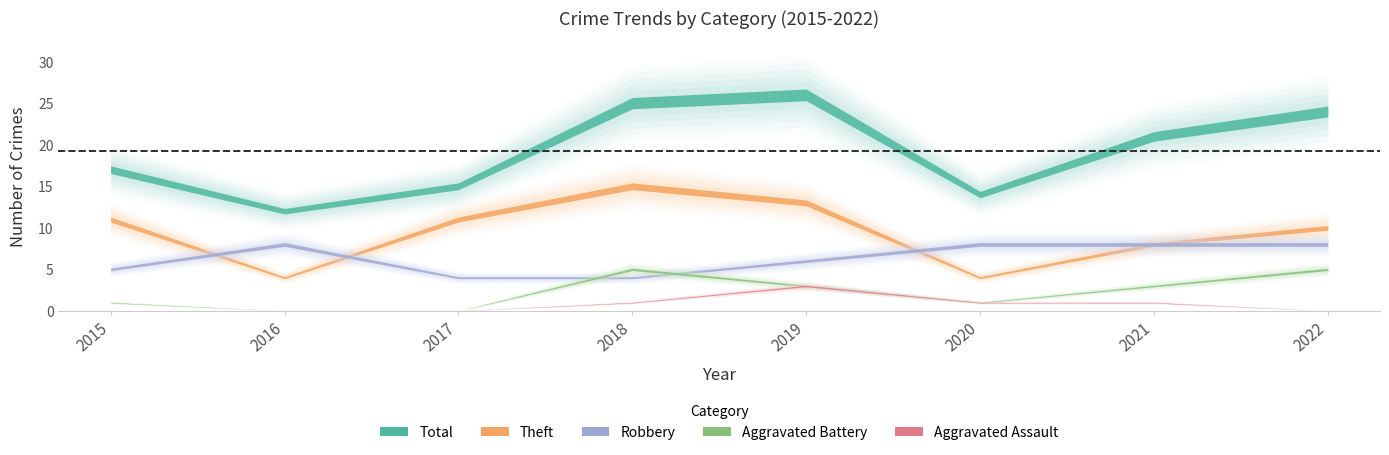

Which series has the largest range (max minus min)?

Total